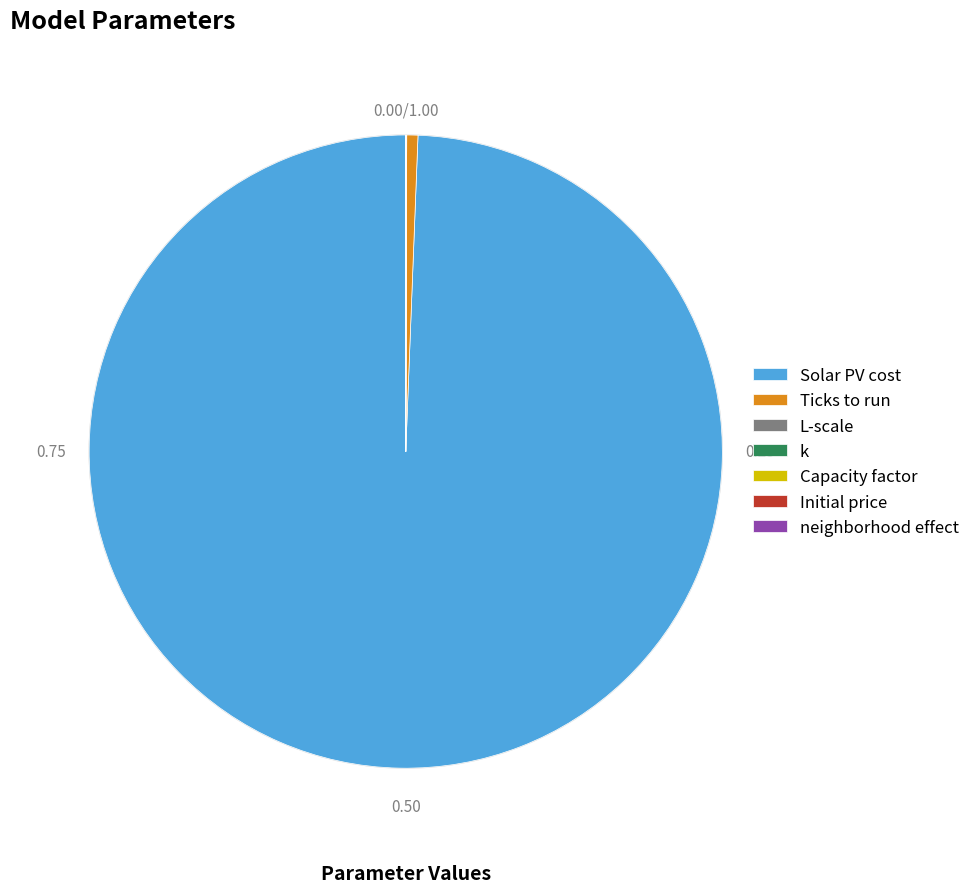

Which category has the biggest portion of the pie?

Solar PV cost